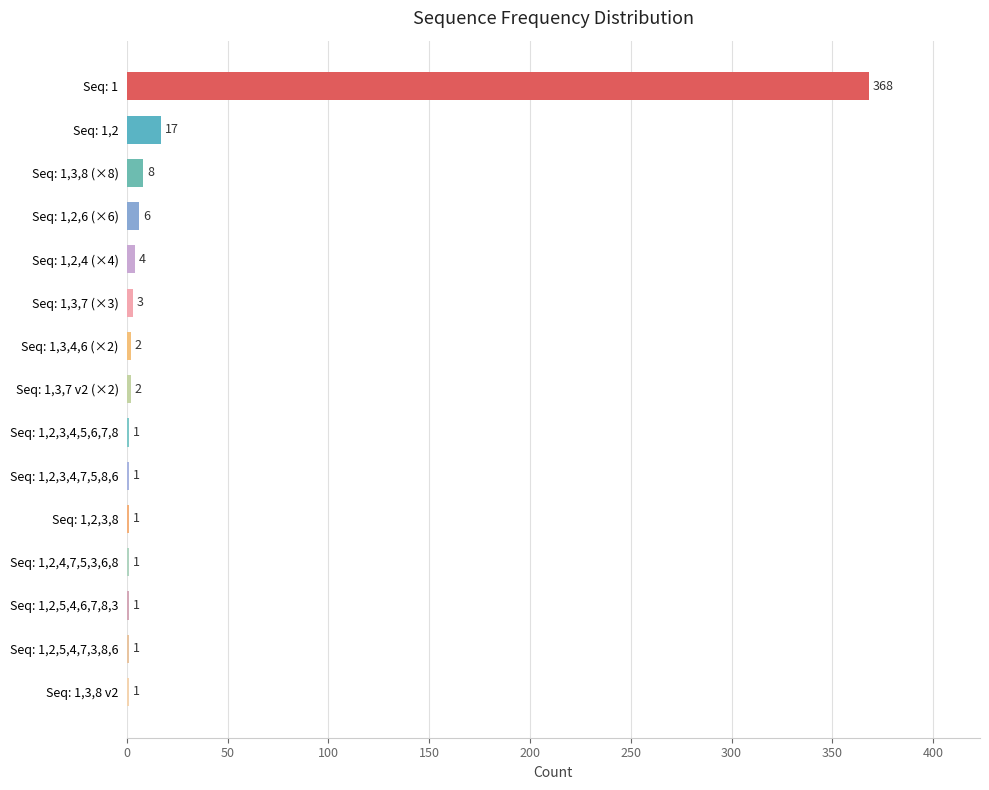

What is the maximum value shown in the chart?

368